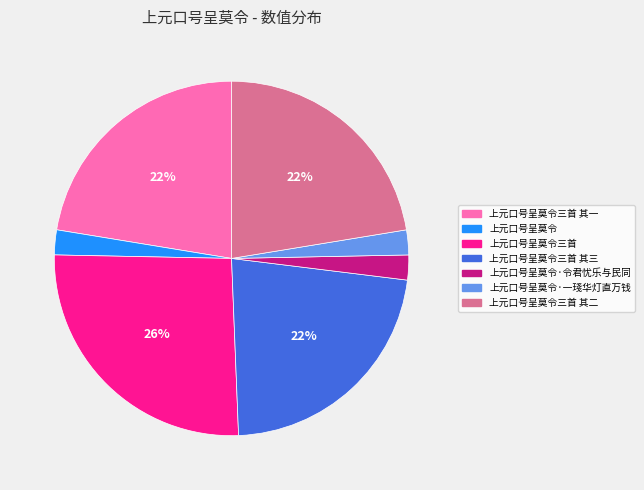

Is the sum of 上元口号呈莫令 and 上元口号呈莫令三首 其二 greater than half?

No